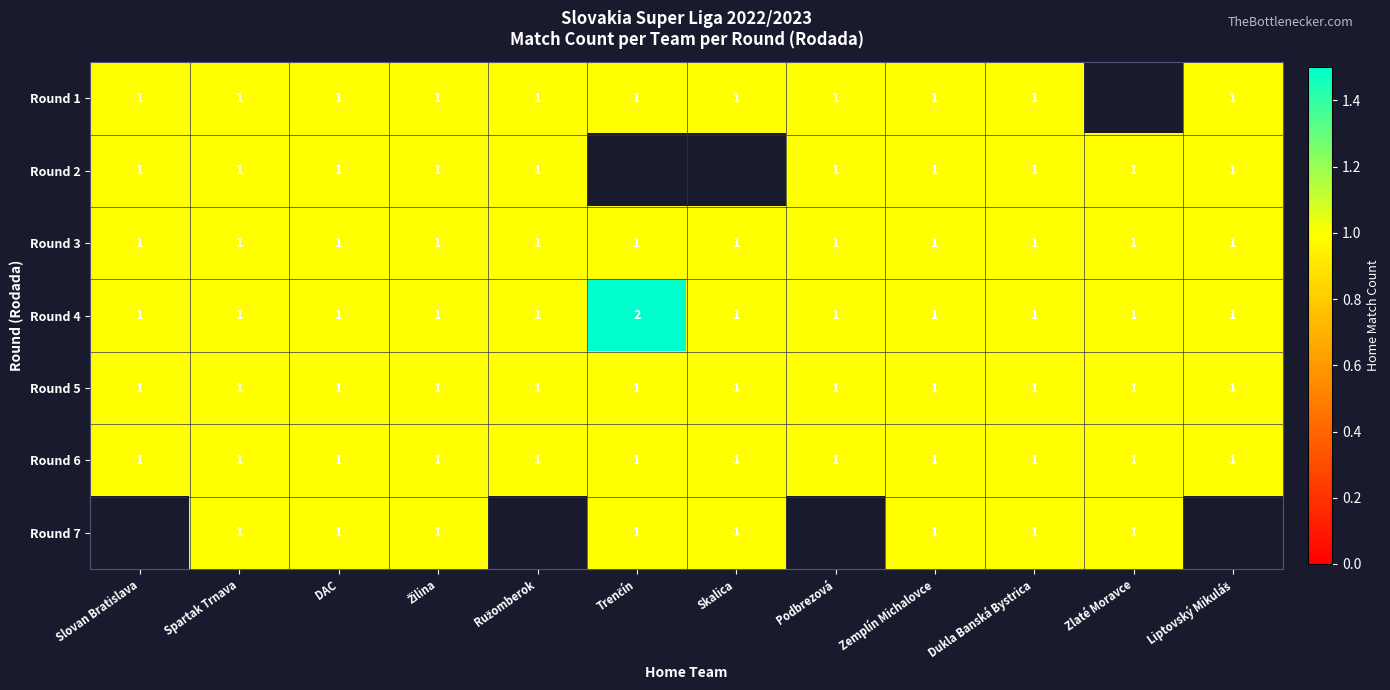

At which category does the chart reach its minimum across all series?

Slovan Bratislava